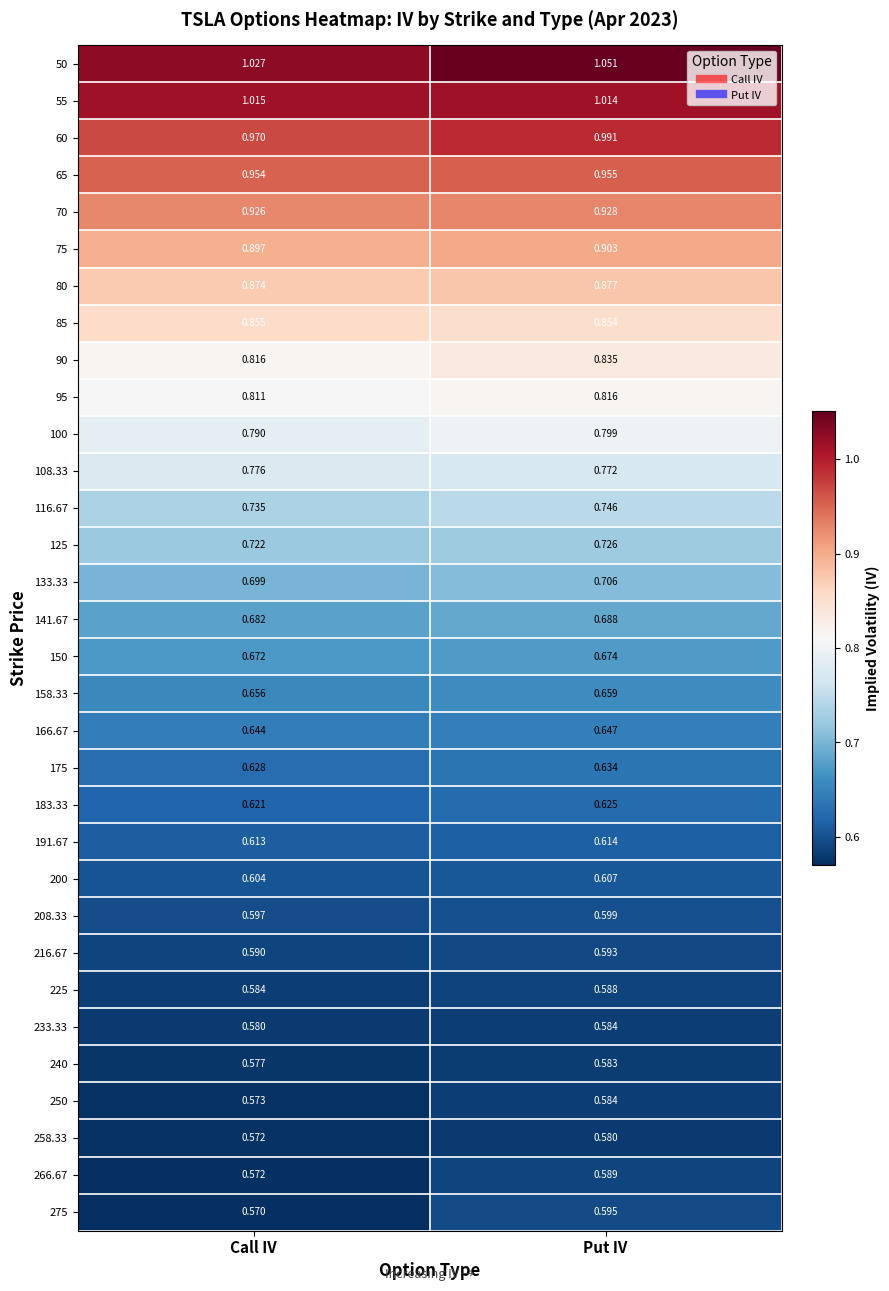

At which label does 95 reach its peak?

Put IV